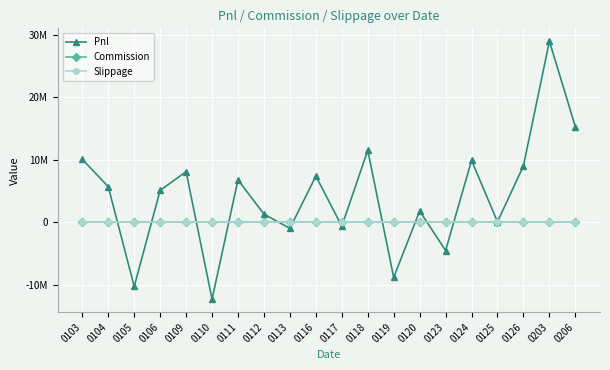

What value does the Pnl series have at 0123?

-4484467.8